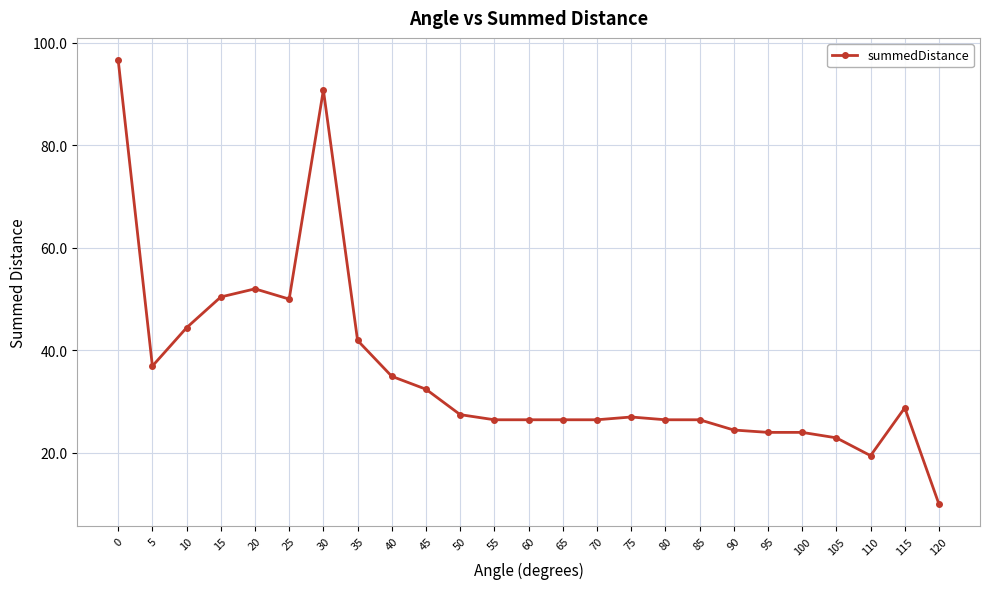

Does the chart display data point markers on the line(s)?

Yes